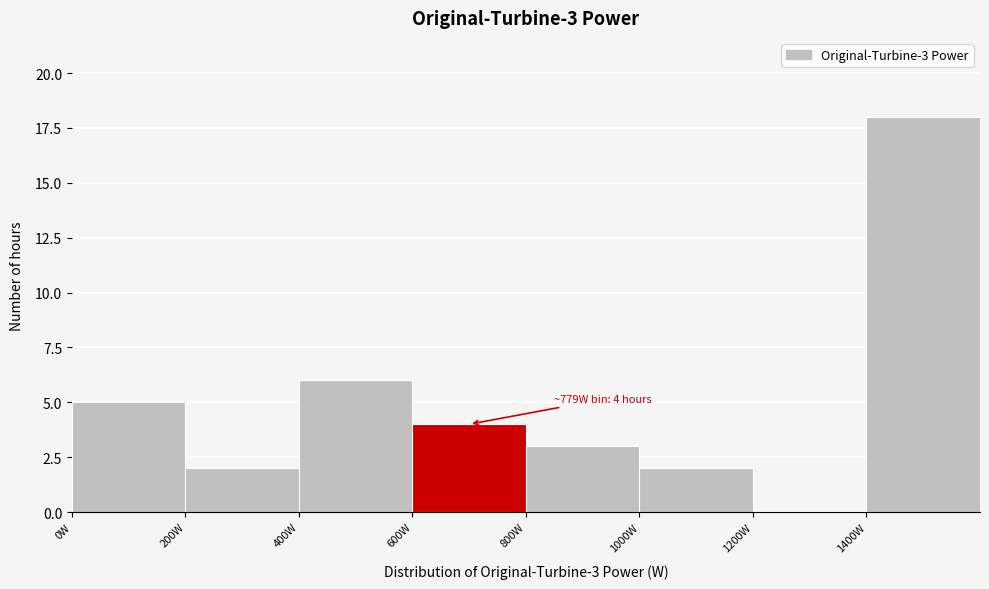

Over which range of the x-axis is the bar tallest?

1400 to 1600